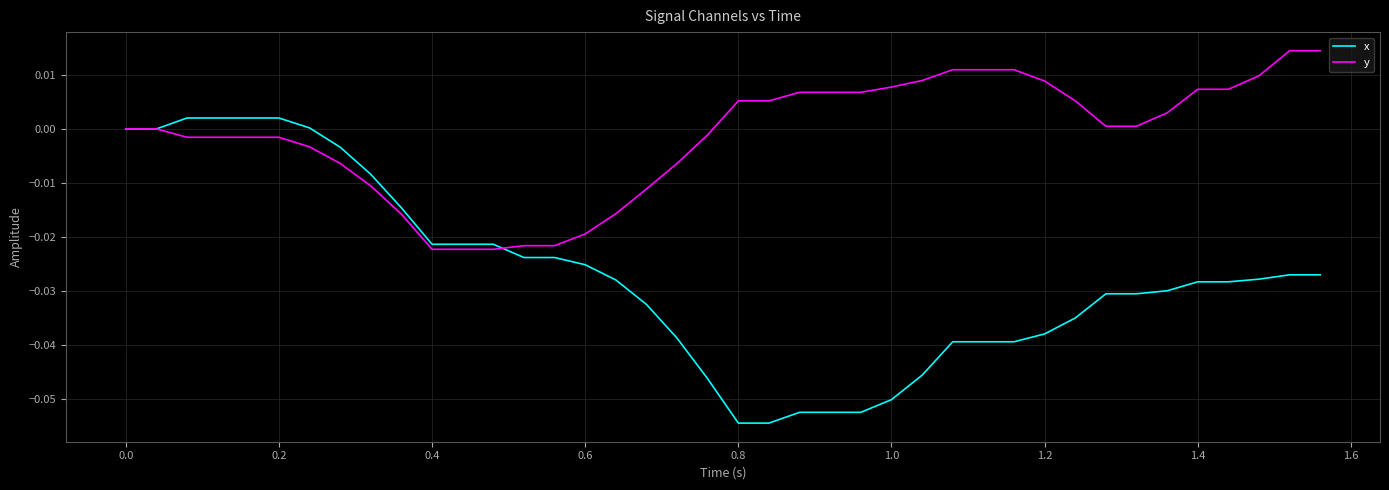

List the series in order of their overall mean, lowest first.

x, y